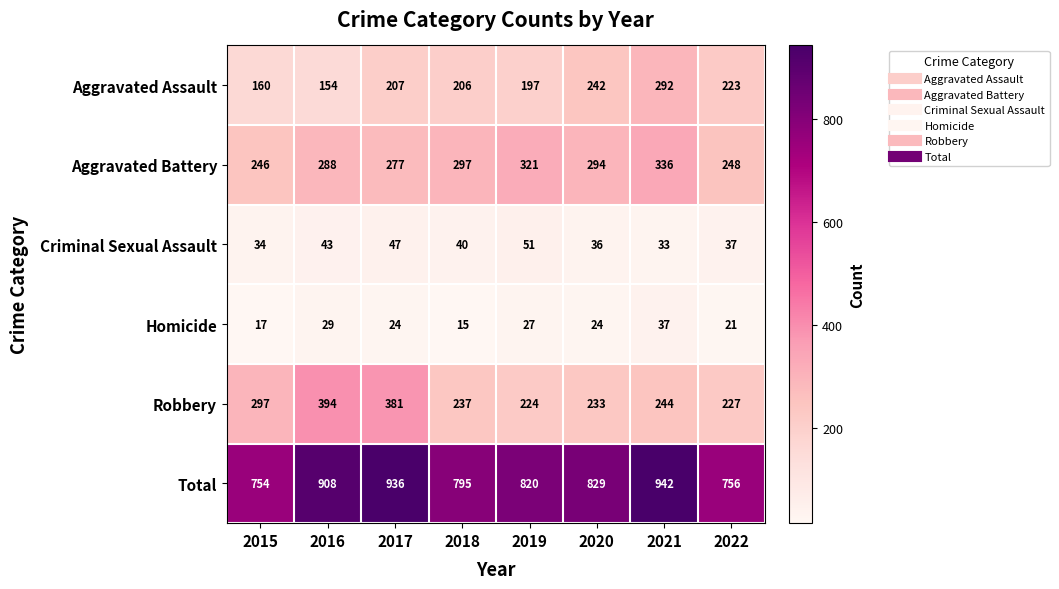

At which label is Robbery closest to 309?

2015